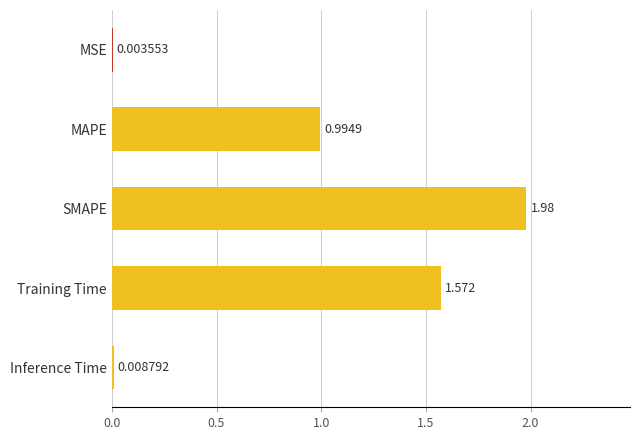

Where is the data nearest to the value 0?

MSE